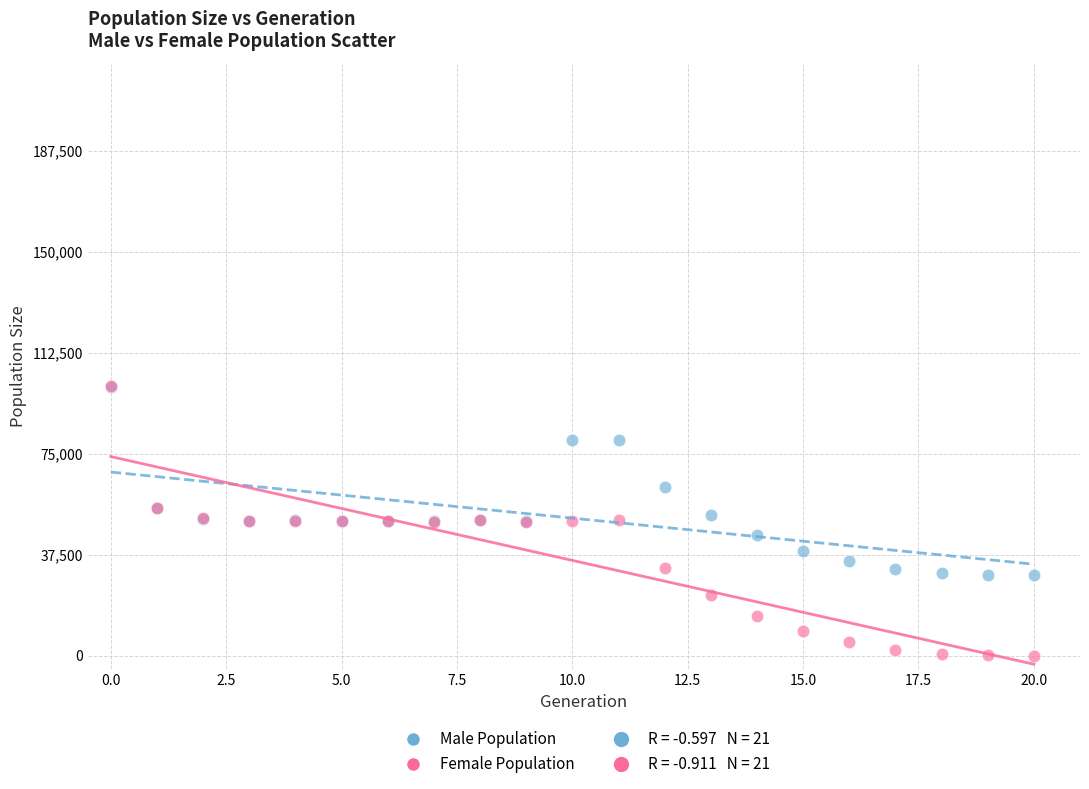

In the Male Population series, what Y value is closest to 64954?

62507